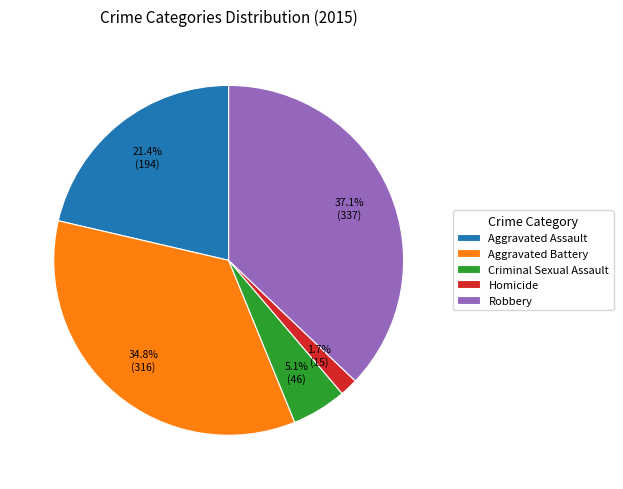

The Robbery slice represents 24% of the pie. True or false?

False